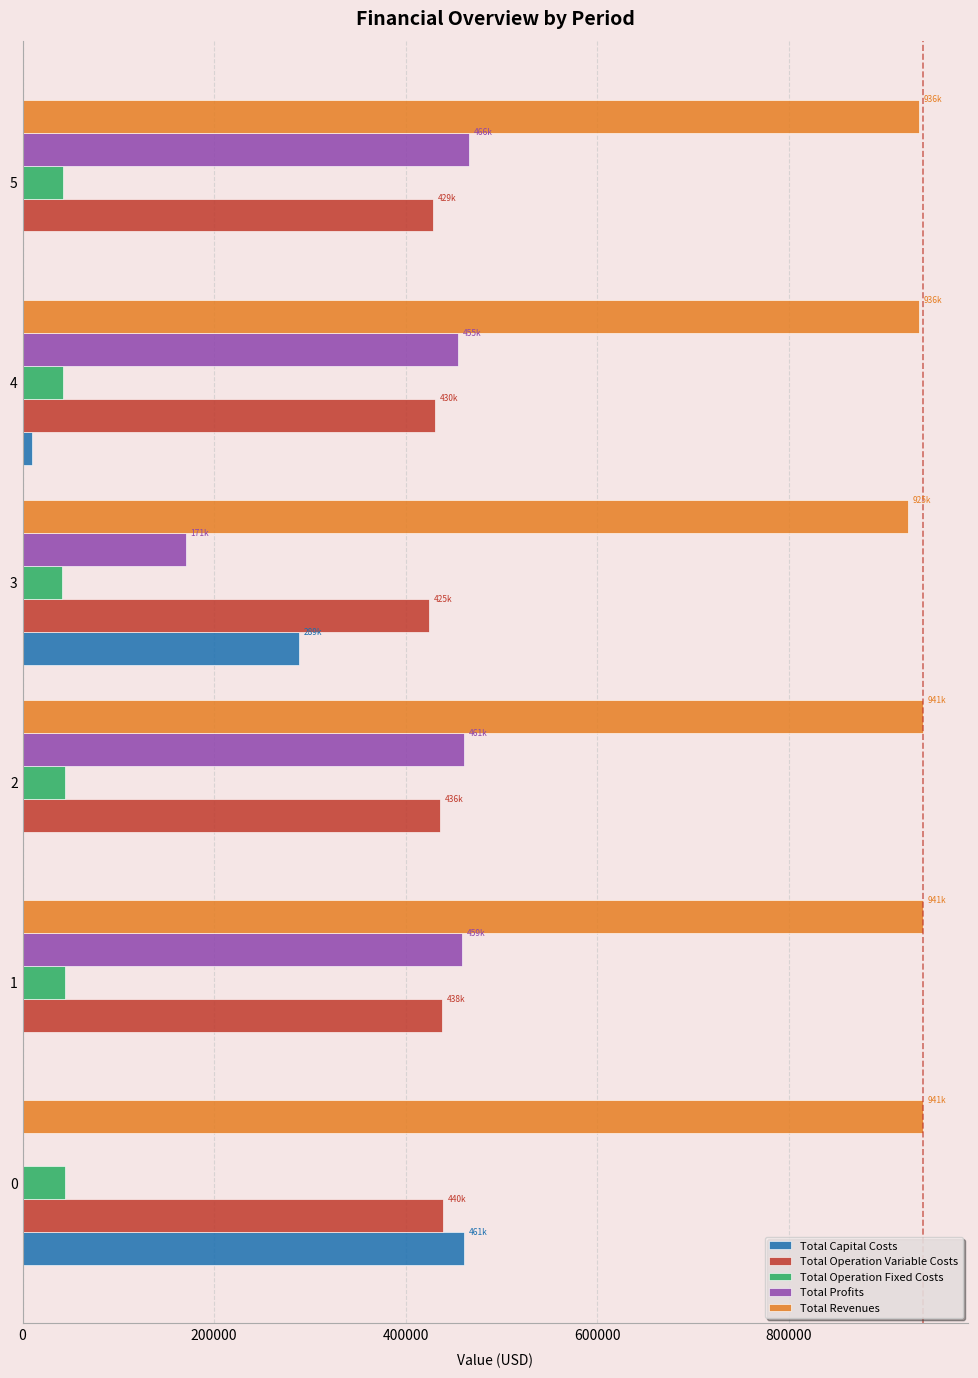

Which series has the largest total across all categories?

Total Revenues